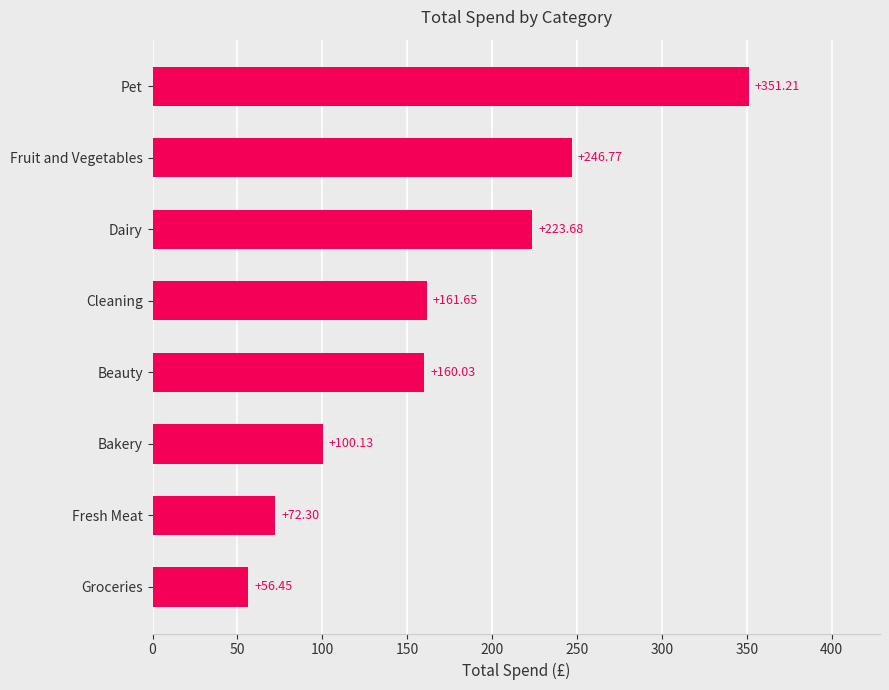

Rank the categories by value from highest to lowest.

Pet, Fruit and Vegetables, Dairy, Cleaning, Beauty, Bakery, Fresh Meat, Groceries